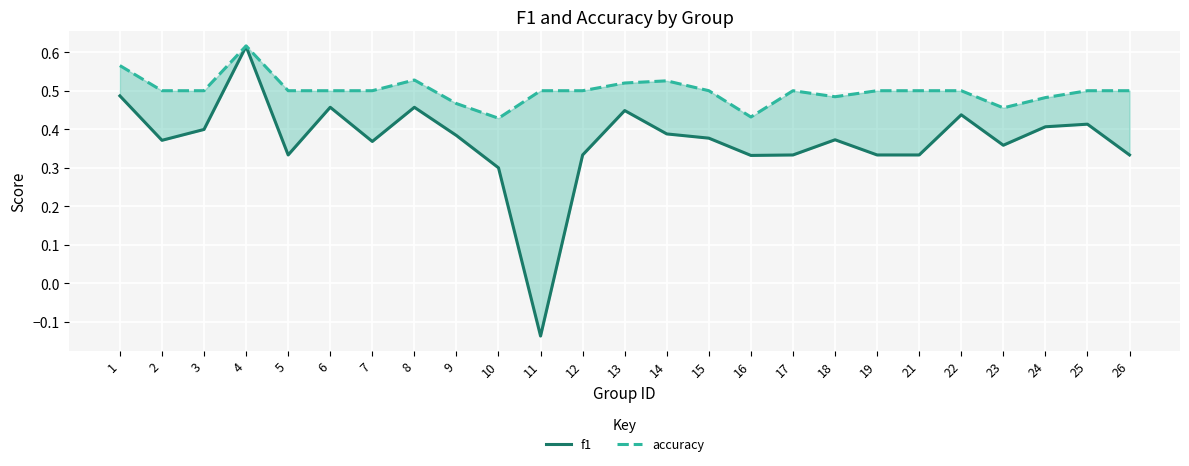

At which category does f1 reach its first local valley?

2